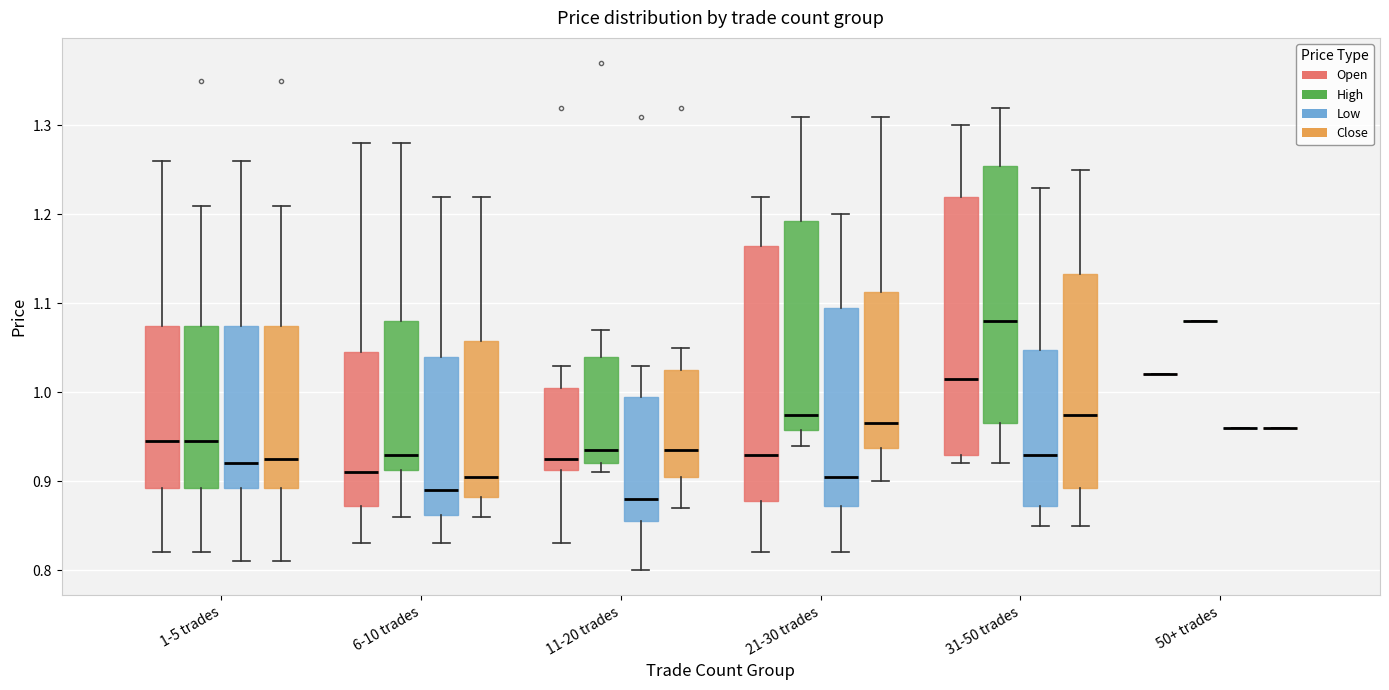

Reading left to right, read every box against the y-axis: the position of its median line, the range the box covers, and the ends of its whiskers. The values are not printed on the chart, so give them approximately, as read against the axis.

1-5 trades (Open): median 0.95, box 0.89 to 1.08, whiskers 0.82 to 1.26
1-5 trades (High): median 0.95, box 0.89 to 1.08, whiskers 0.82 to 1.21
1-5 trades (Low): median 0.92, box 0.89 to 1.08, whiskers 0.81 to 1.26
1-5 trades (Close): median 0.93, box 0.89 to 1.08, whiskers 0.81 to 1.21
6-10 trades (Open): median 0.91, box 0.87 to 1.05, whiskers 0.83 to 1.28
6-10 trades (High): median 0.93, box 0.91 to 1.08, whiskers 0.86 to 1.28
6-10 trades (Low): median 0.89, box 0.86 to 1.04, whiskers 0.83 to 1.22
6-10 trades (Close): median 0.91, box 0.88 to 1.06, whiskers 0.86 to 1.22
11-20 trades (Open): median 0.93, box 0.91 to 1.01, whiskers 0.83 to 1.03
11-20 trades (High): median 0.94, box 0.92 to 1.04, whiskers 0.91 to 1.07
11-20 trades (Low): median 0.88, box 0.86 to 1.00, whiskers 0.80 to 1.03
11-20 trades (Close): median 0.94, box 0.91 to 1.03, whiskers 0.87 to 1.05
21-30 trades (Open): median 0.93, box 0.88 to 1.17, whiskers 0.82 to 1.22
21-30 trades (High): median 0.98, box 0.96 to 1.19, whiskers 0.94 to 1.31
21-30 trades (Low): median 0.91, box 0.87 to 1.10, whiskers 0.82 to 1.20
21-30 trades (Close): median 0.97, box 0.94 to 1.11, whiskers 0.90 to 1.31
31-50 trades (Open): median 1.02, box 0.93 to 1.22, whiskers 0.92 to 1.30
31-50 trades (High): median 1.08, box 0.97 to 1.26, whiskers 0.92 to 1.32
31-50 trades (Low): median 0.93, box 0.87 to 1.05, whiskers 0.85 to 1.23
31-50 trades (Close): median 0.98, box 0.89 to 1.13, whiskers 0.85 to 1.25
50+ trades (Open): box collapsed to a line at 1.02, whiskers 1.02 to 1.02
50+ trades (High): box collapsed to a line at 1.08, whiskers 1.08 to 1.08
50+ trades (Low): box collapsed to a line at 0.96, whiskers 0.96 to 0.96
50+ trades (Close): box collapsed to a line at 0.96, whiskers 0.96 to 0.96